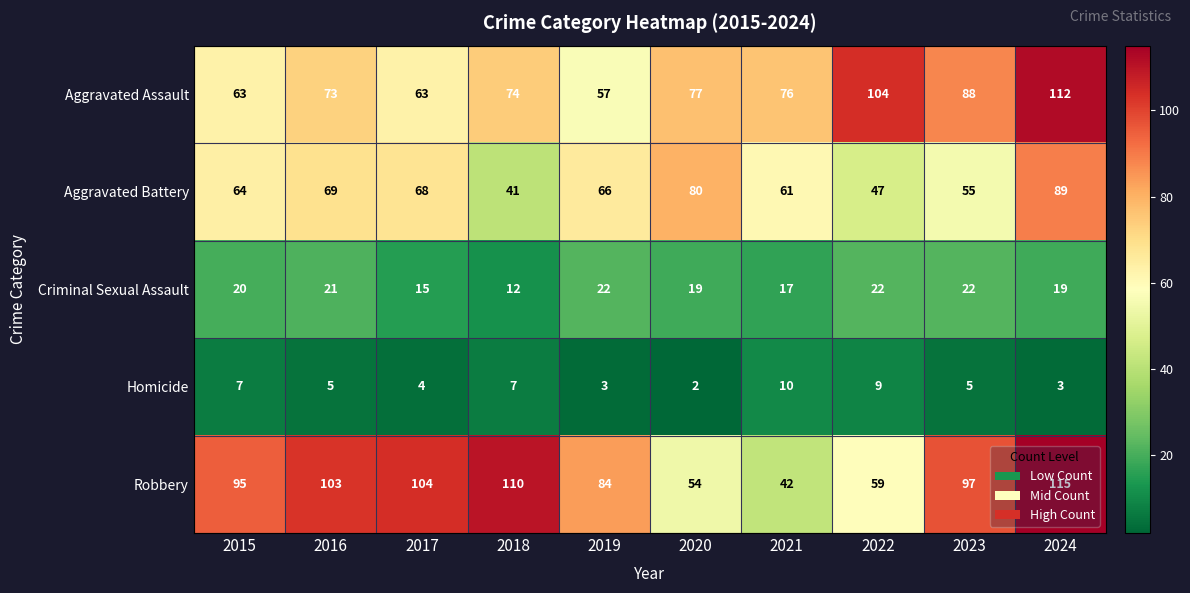

The Criminal Sexual Assault series shows 15 at 2017. True or false?

True